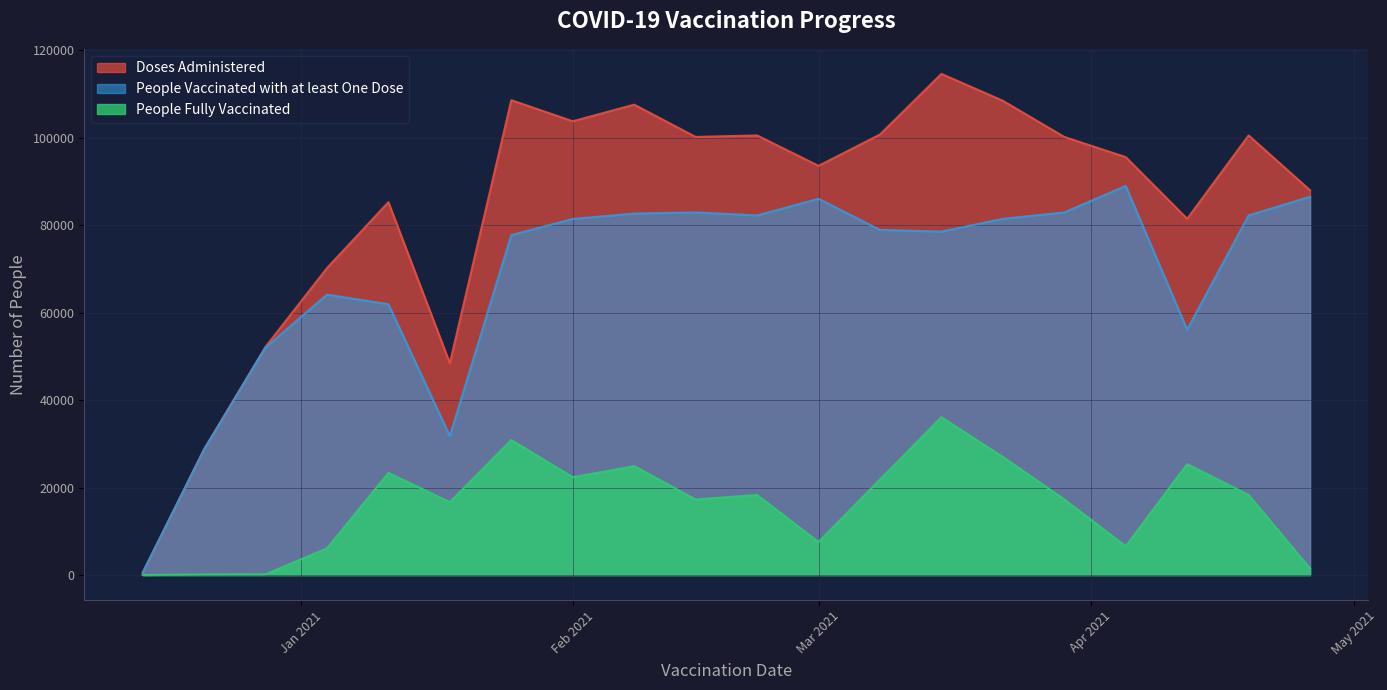

Which series has the largest range (max minus min)?

Doses Administered